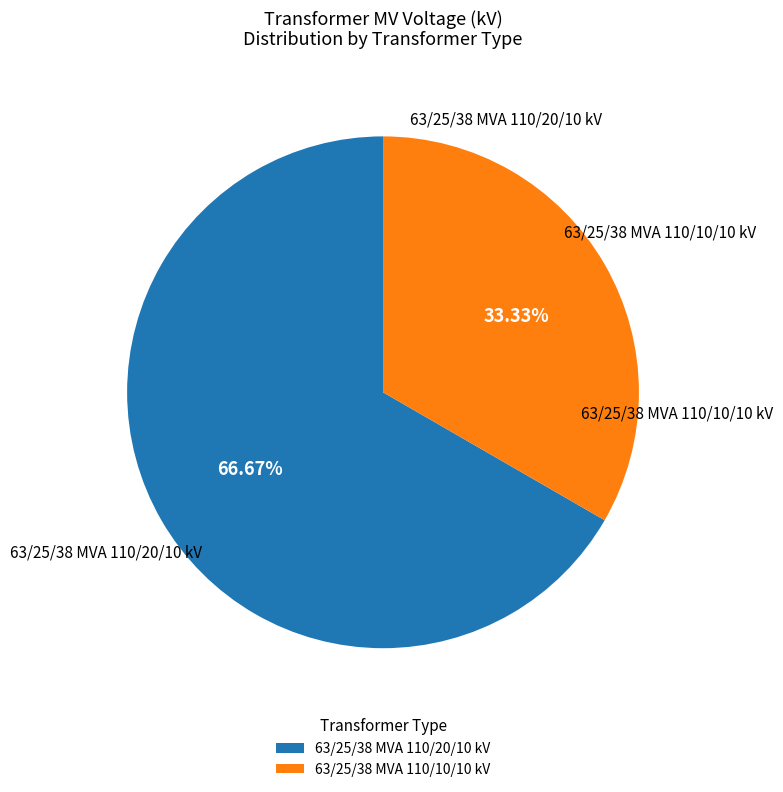

What is the ratio of the value at 63/25/38 MVA 110/10/10 kV to the value at 63/25/38 MVA 110/20/10 kV?

0.5